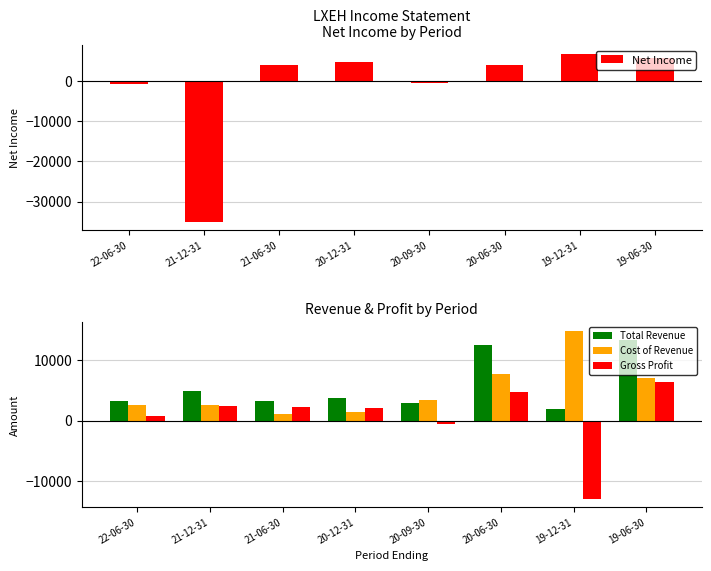

Reading left to right, list all the values displayed in this chart.

Net Income: 22-06-30=-700	21-12-31=-35000	21-06-30=4000	20-12-31=4800	20-09-30=-500	20-06-30=3900	19-12-31=6800	19-06-30=5700
Total Revenue: 22-06-30=3300	21-12-31=4900	21-06-30=3300	20-12-31=3700	20-09-30=2900	20-06-30=12500	19-12-31=1900	19-06-30=13300
Cost of Revenue: 22-06-30=2500	21-12-31=2500	21-06-30=1100	20-12-31=1500	20-09-30=3400	20-06-30=7700	19-12-31=14800	19-06-30=7000
Gross Profit: 22-06-30=800	21-12-31=2400	21-06-30=2200	20-12-31=2100	20-09-30=-500	20-06-30=4700	19-12-31=-12900	19-06-30=6300